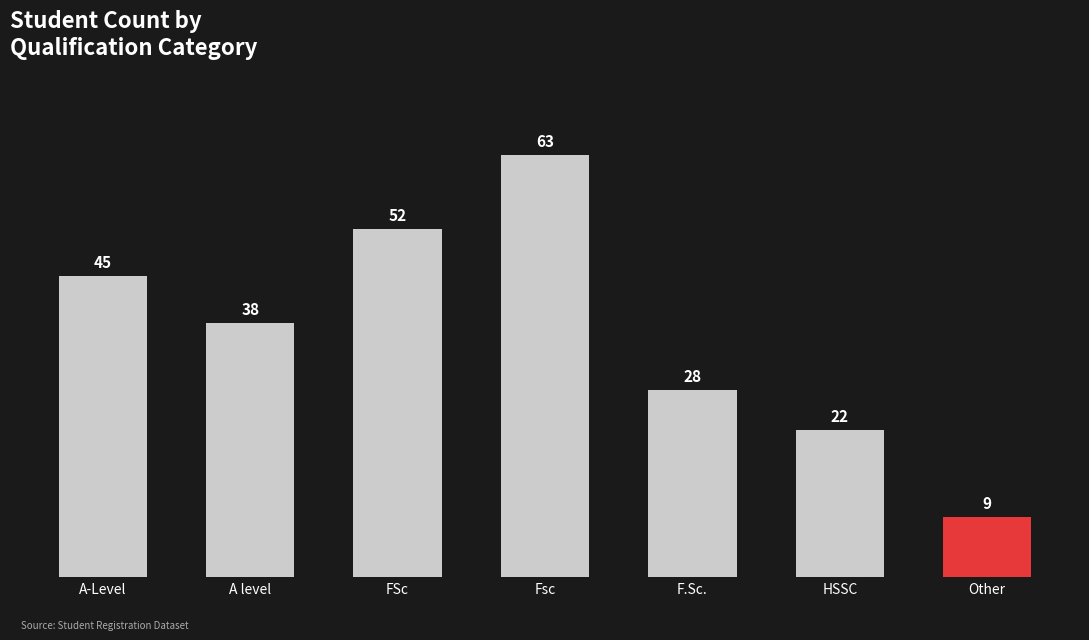

What position from the left is Other?

7